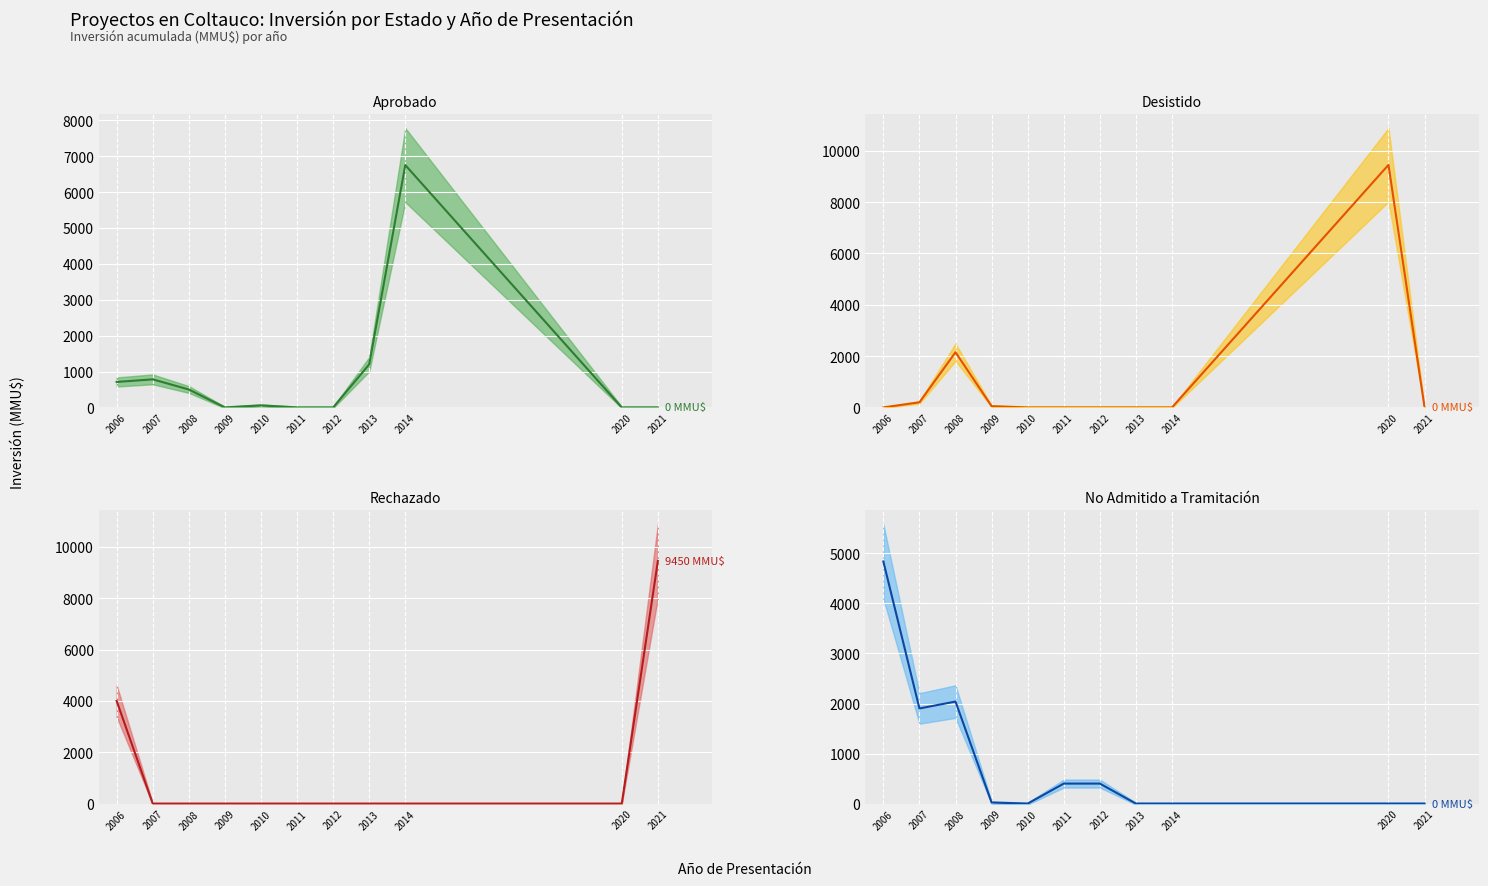

What is the maximum value for No Admitido a Tramitación (línea)?

4838